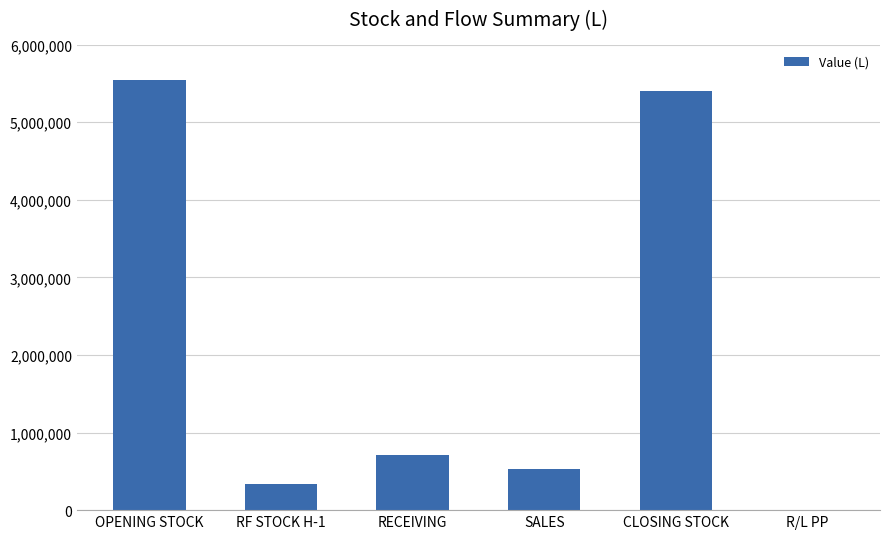

What is the greatest value displayed?

5550173